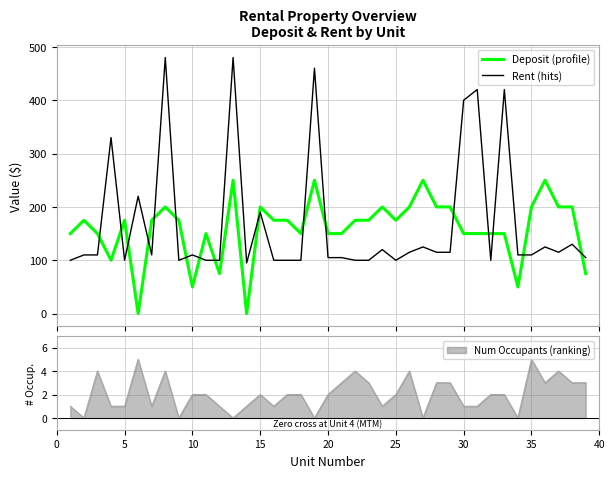

Is this an area chart (filled region under the line)?

No